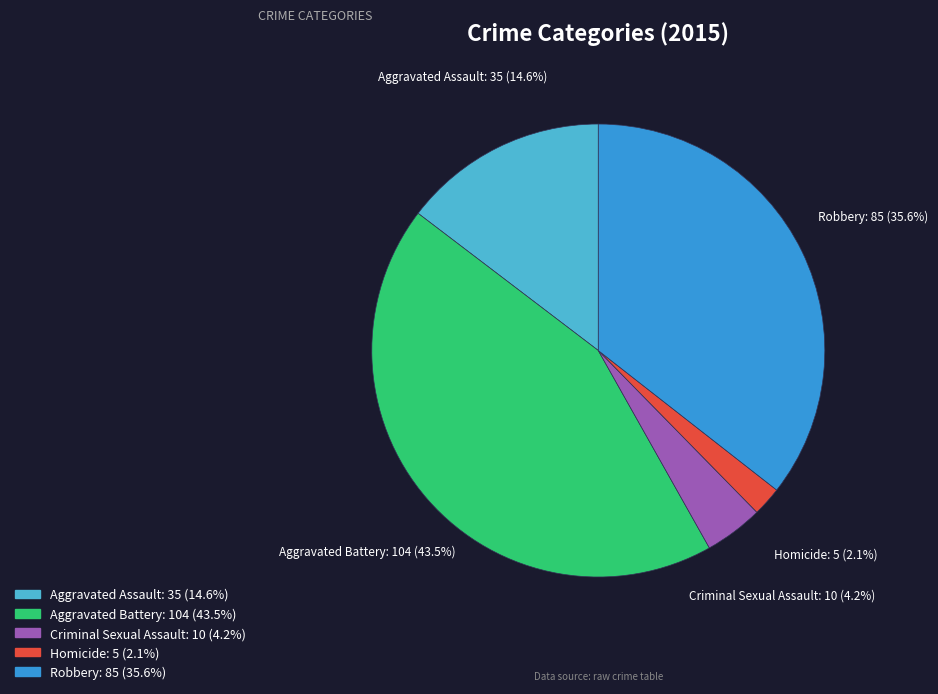

What percentage is NOT represented by Aggravated Battery?

56.5%